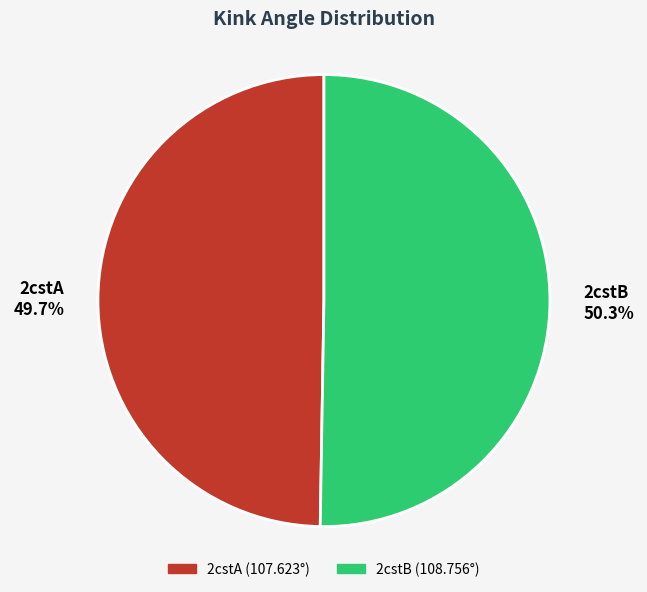

What is the total percentage of 2cstA and 2cstB?

100.0%